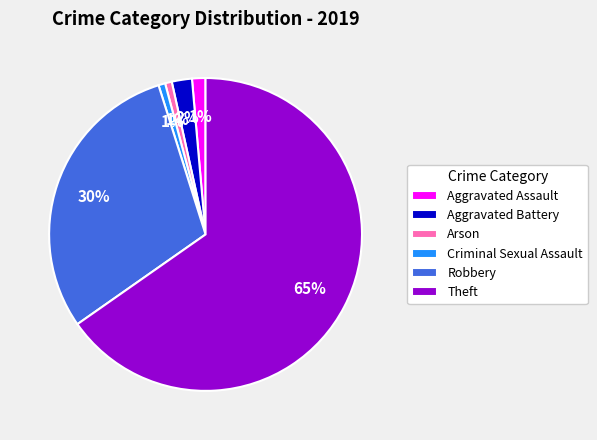

True or false: Robbery accounts for 18% of the total.

False